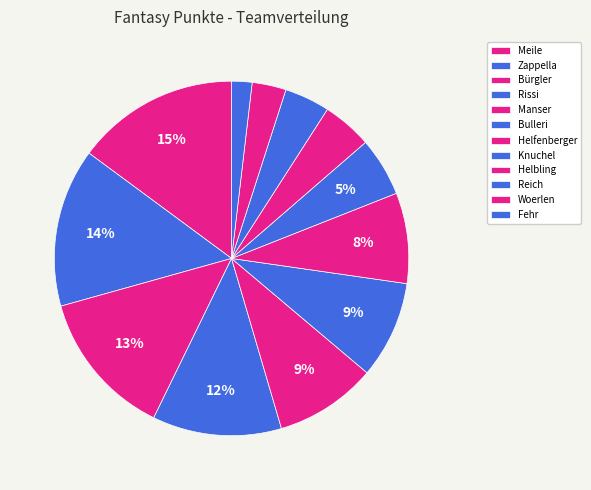

Which has a higher value, Woerlen or Bürgler?

Bürgler